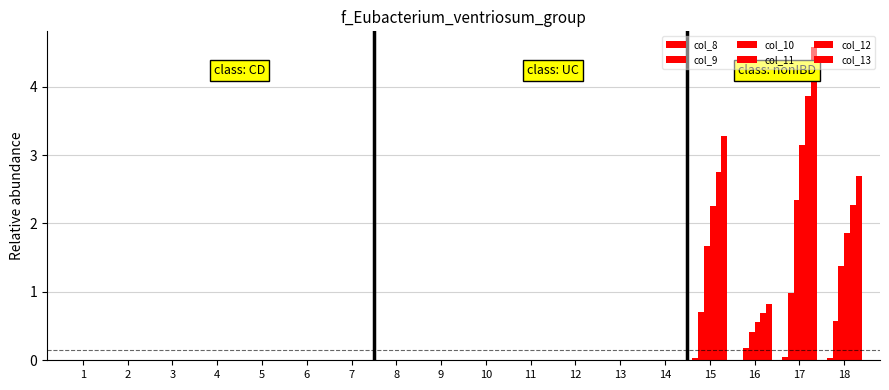

Which series has the largest total across all categories?

col_13